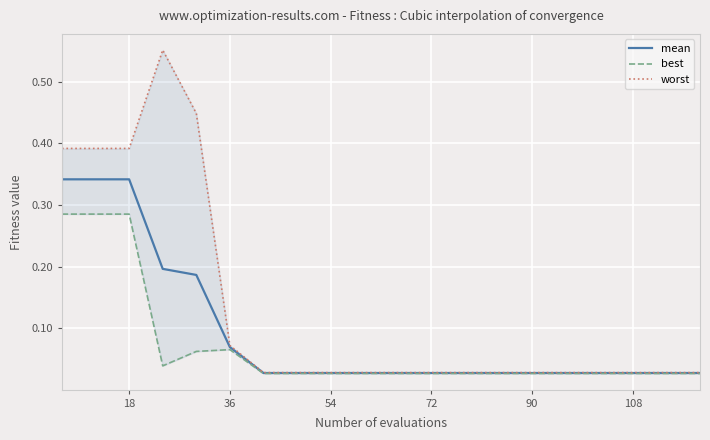

Between 72 and 8, which series saw the biggest shift?

worst